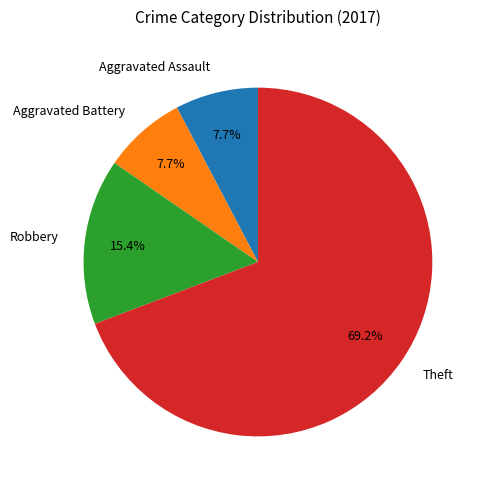

What is the largest slice in the pie chart?

Theft